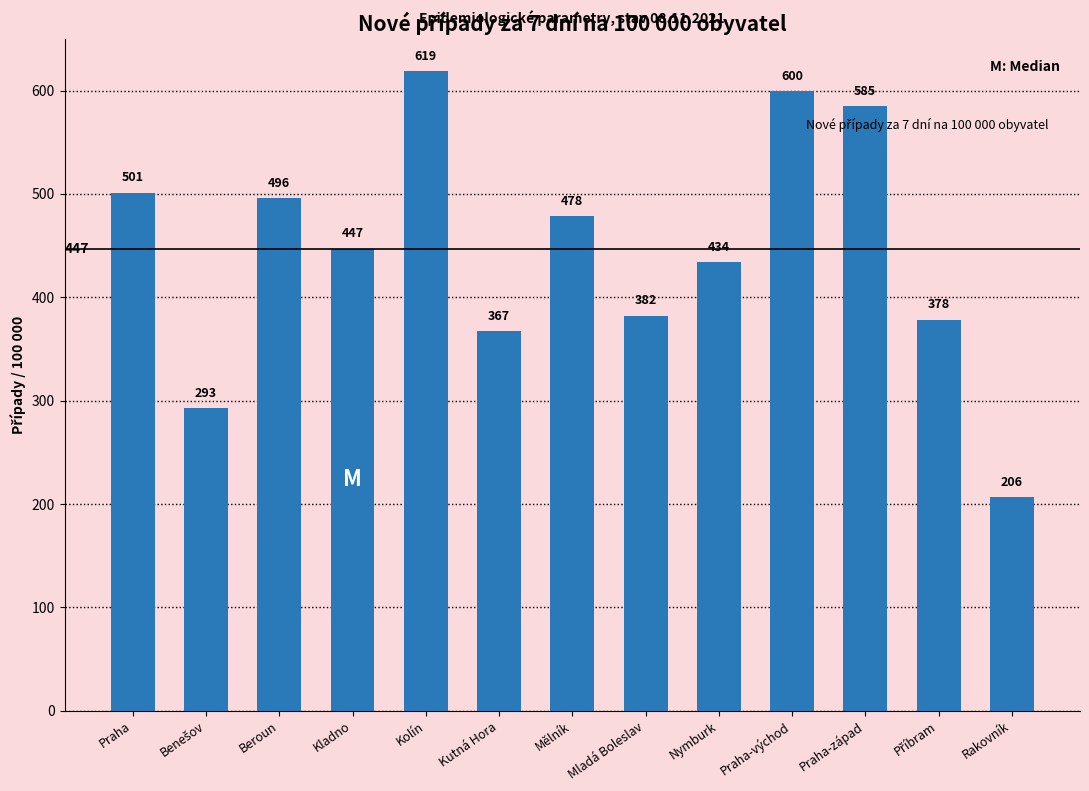

Is it true that the value at Kladno is 447.1?

True